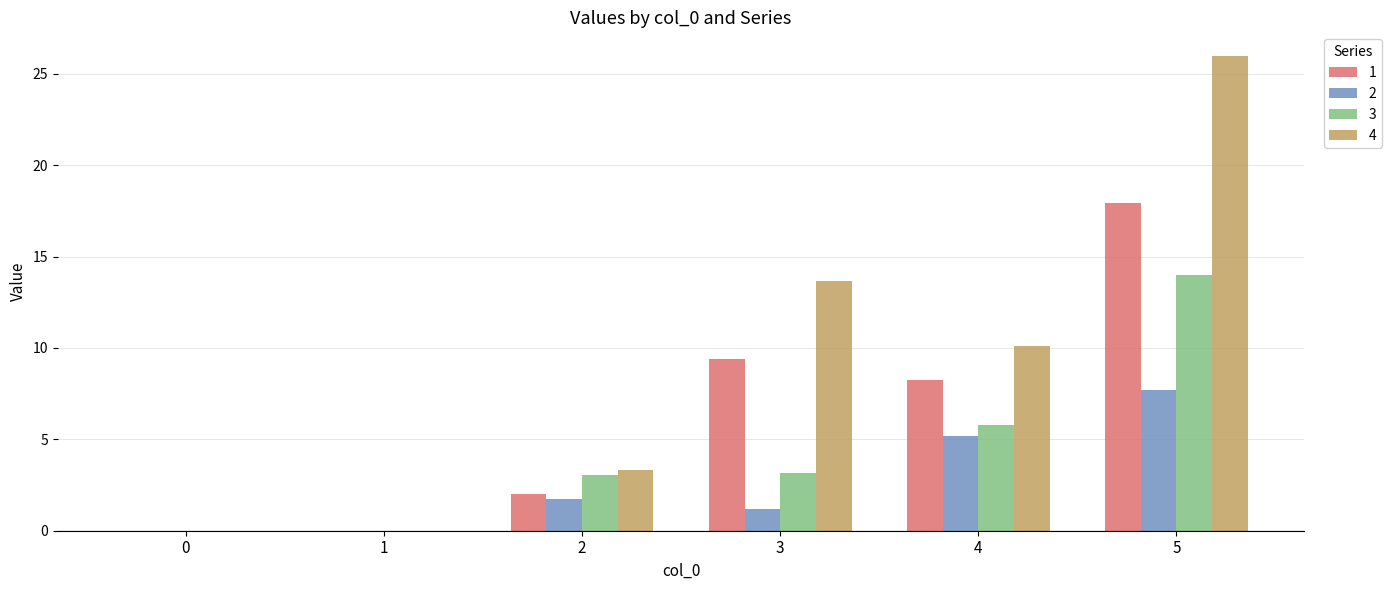

Reading left to right, transcribe all the data shown in this chart.

1: 0=0.0	1=0.0	2=2.0	3=9.4	4=8.2	5=17.9
2: 0=0.0	1=0.0	2=1.8	3=1.2	4=5.2	5=7.7
3: 0=0.0	1=0.0	2=3.1	3=3.2	4=5.8	5=14.0
4: 0=0.0	1=0.0	2=3.3	3=13.7	4=10.1	5=26.0